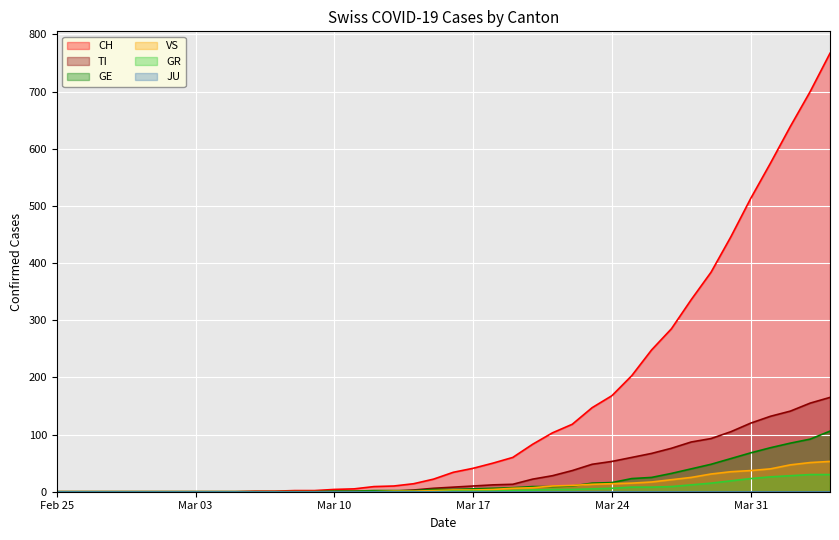

What is the difference between the second highest and minimum values in the GE series?

92